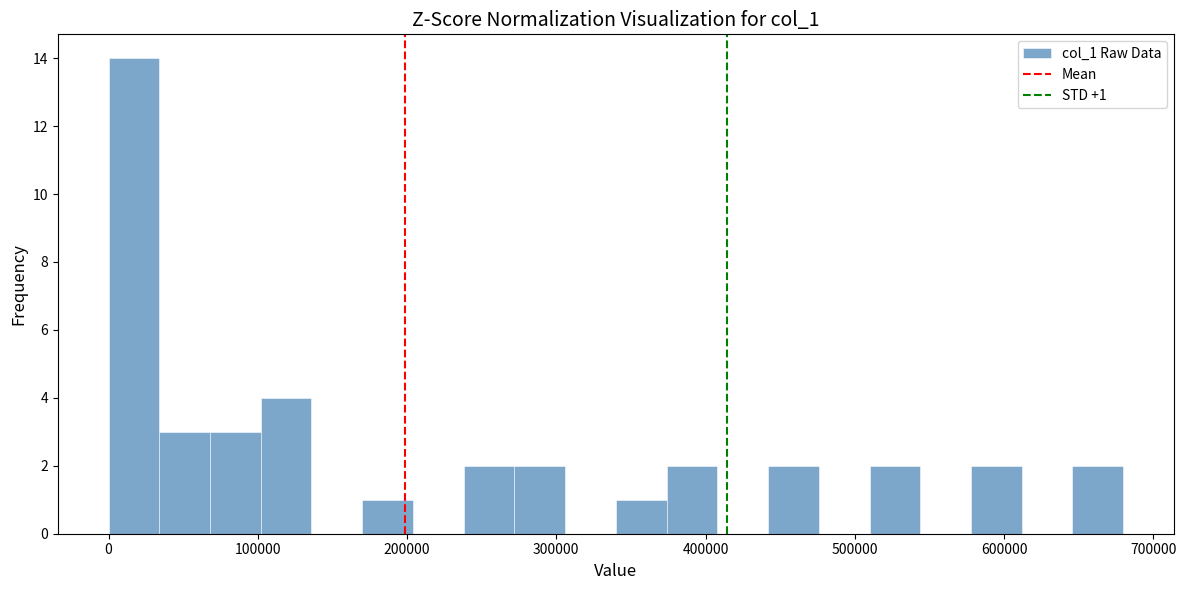

Read against the x-axis, roughly where is the centre of the tallest bar?

20000